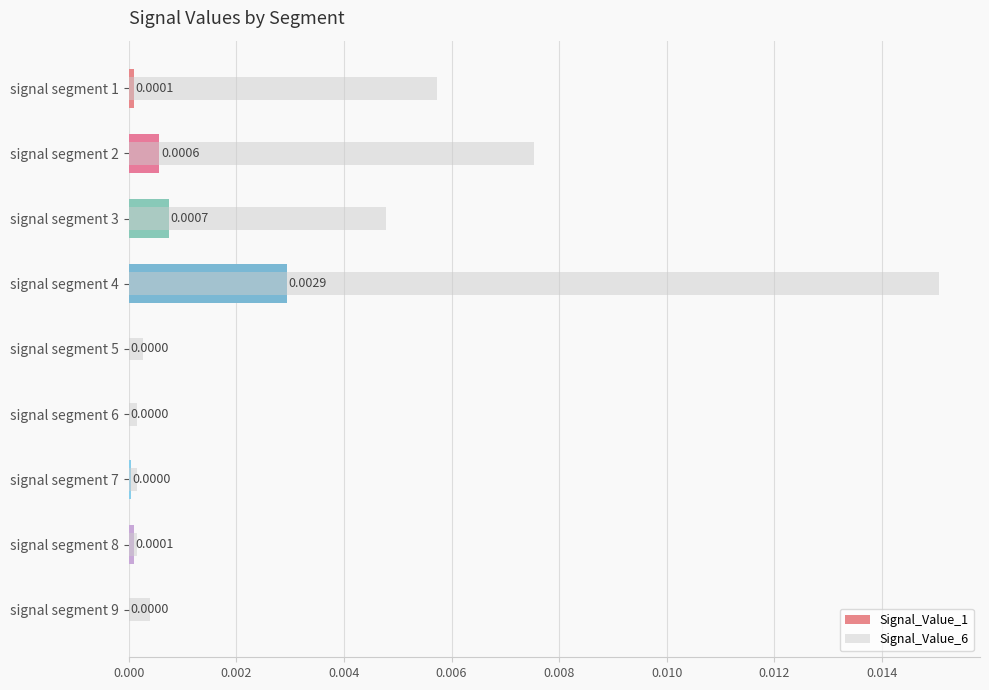

How many bars are there in each group?

2